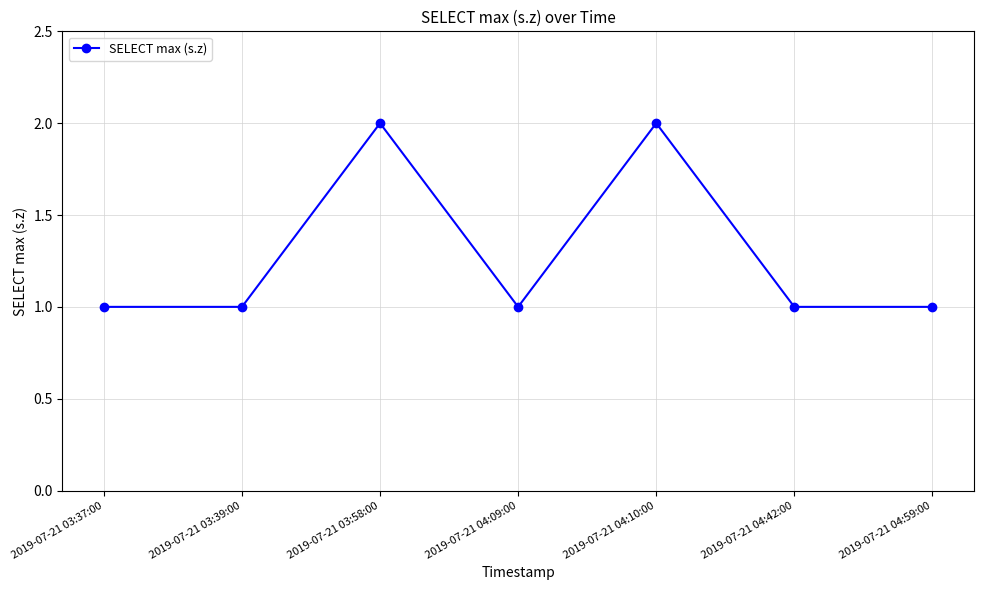

Reading left to right, extract all data points from this chart.

2019-07-21 03:37:00=1	2019-07-21 03:39:00=1	2019-07-21 03:58:00=2	2019-07-21 04:09:00=1	2019-07-21 04:10:00=2	2019-07-21 04:42:00=1	2019-07-21 04:59:00=1